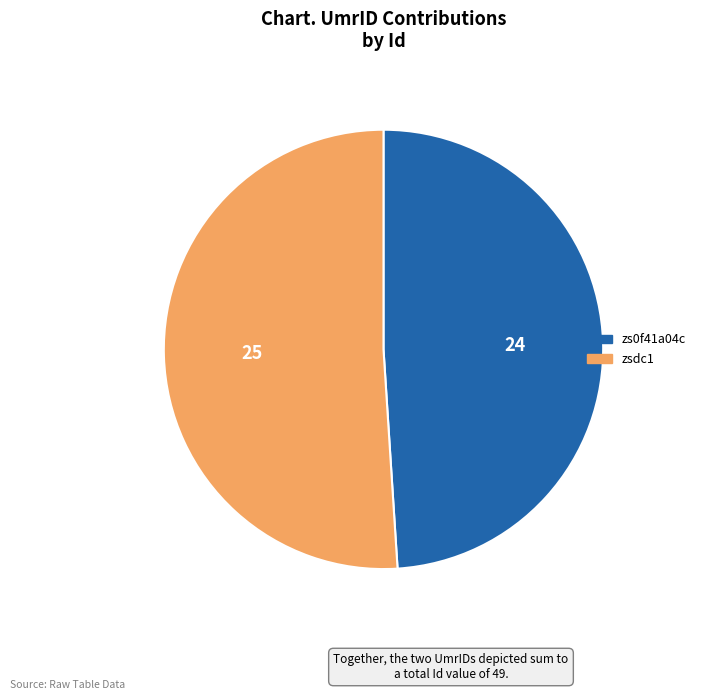

Is there any slice that represents more than half of the pie?

Yes